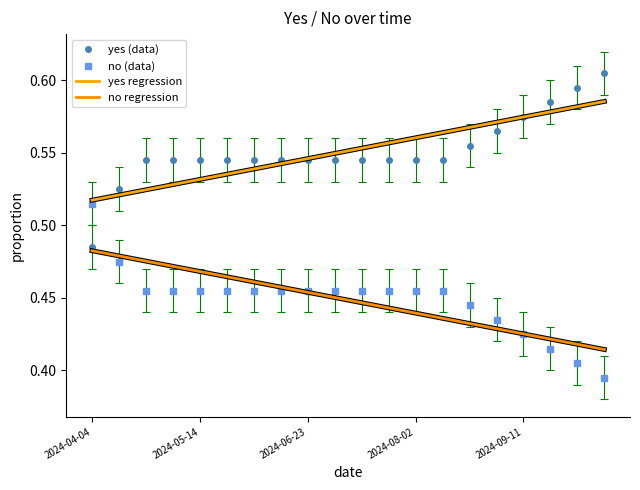

What is the smallest value displayed?

0.4